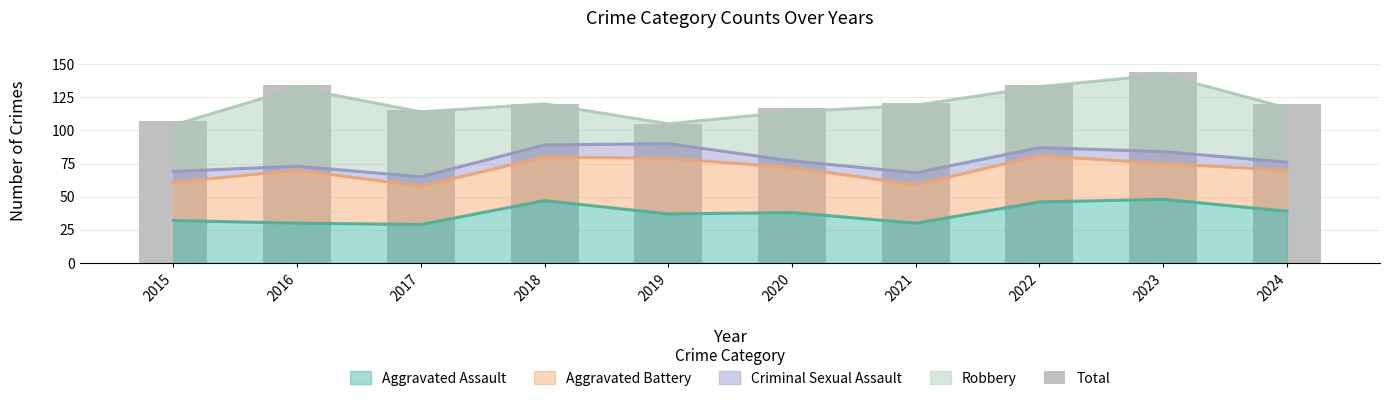

The chart shows a value of 30 at 2017. True or false?

False